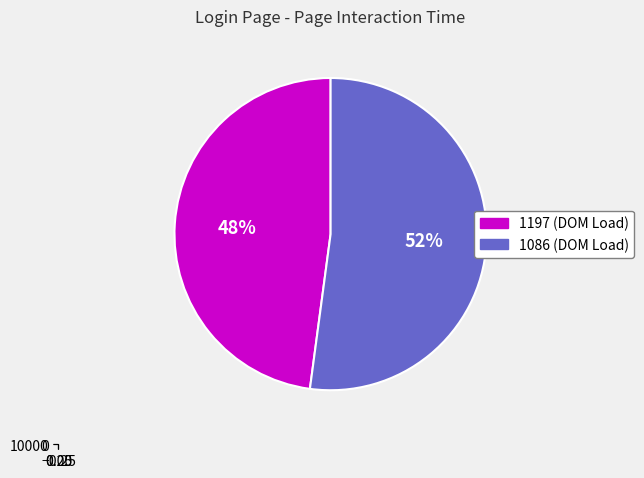

Rank the categories by value from lowest to highest.

1197, 1086